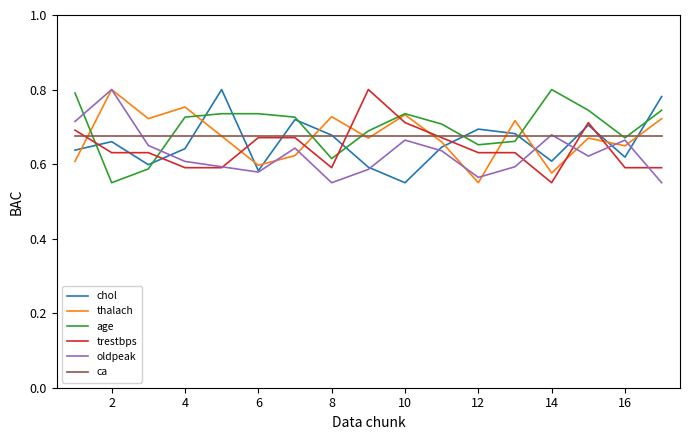

Is this an area chart (filled region under the line)?

No